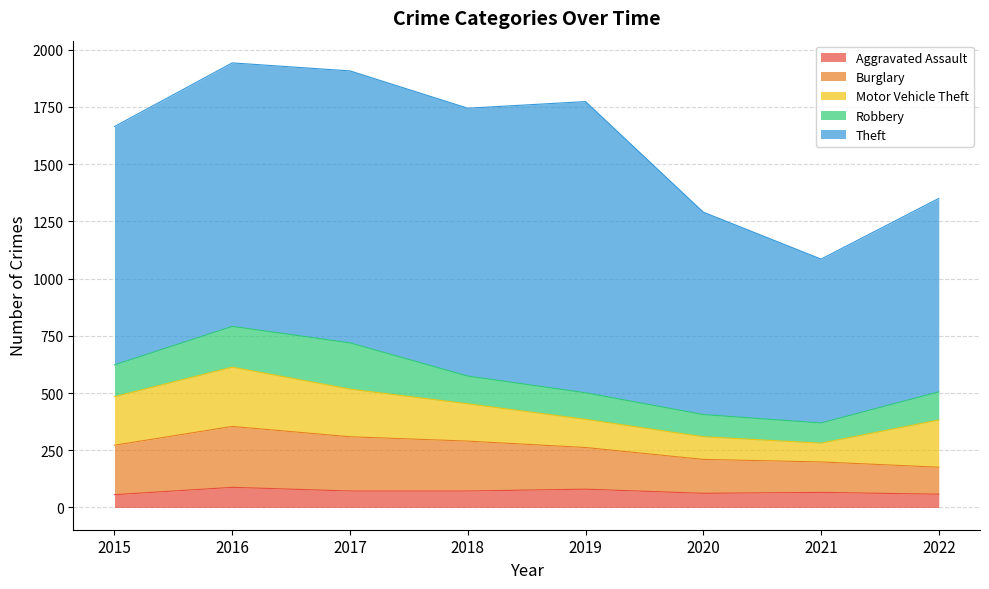

What is the maximum value shown in the chart?

1272